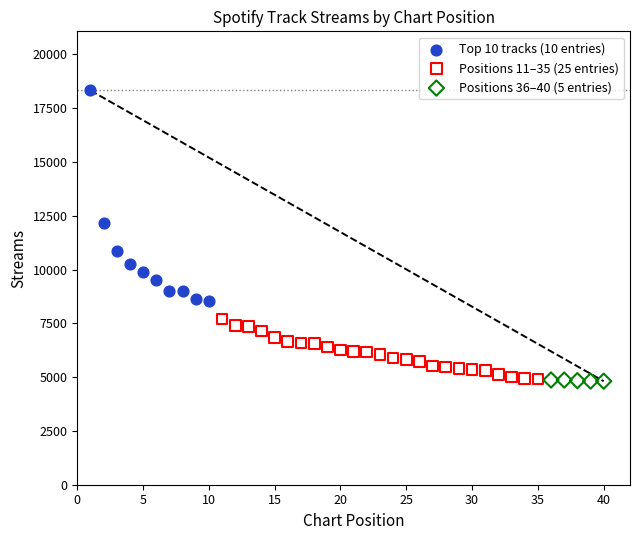

Which series has the largest Y range (max minus min)?

Top 10 tracks (10 entries)